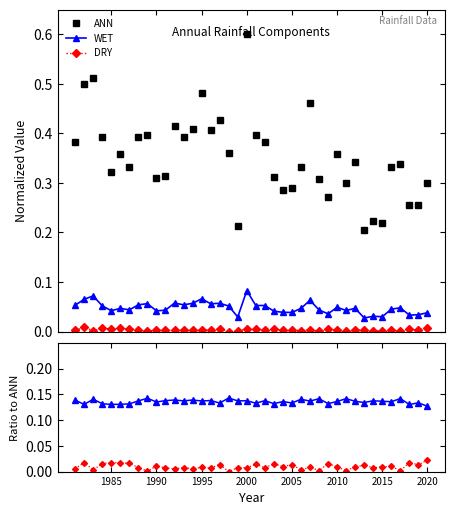

True or false: WET has more than 1 interior local peaks.

True